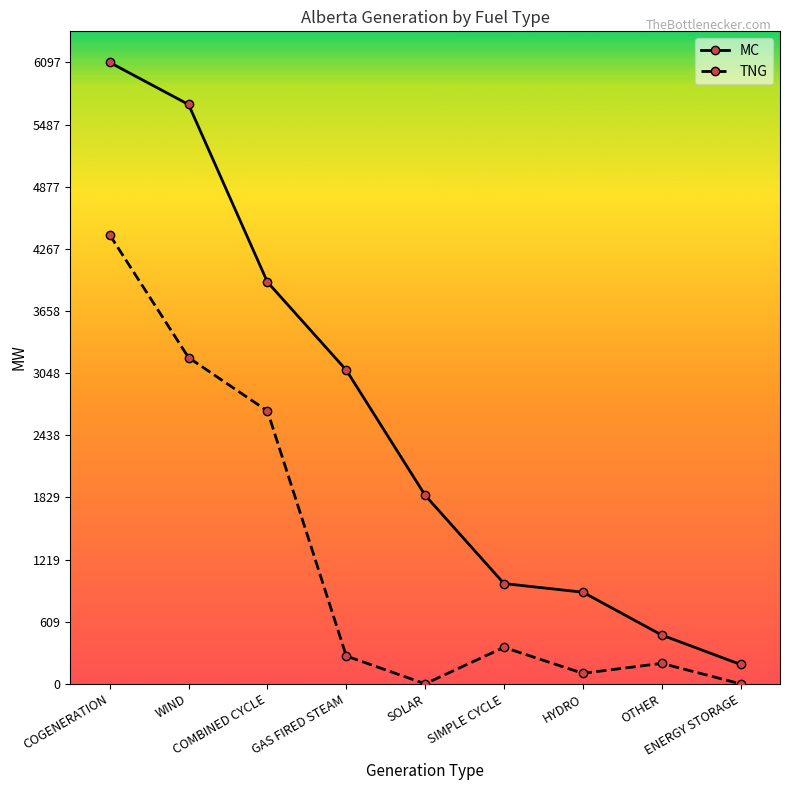

True or false: TNG has more than 1 points higher than both neighbors.

True